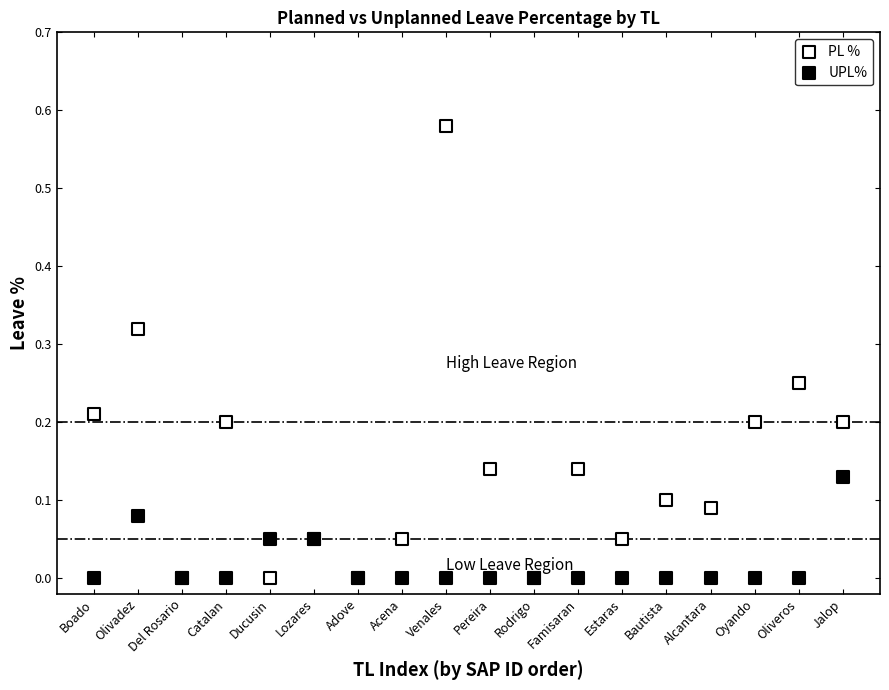

What are all the series names shown in the legend?

PL %, UPL%